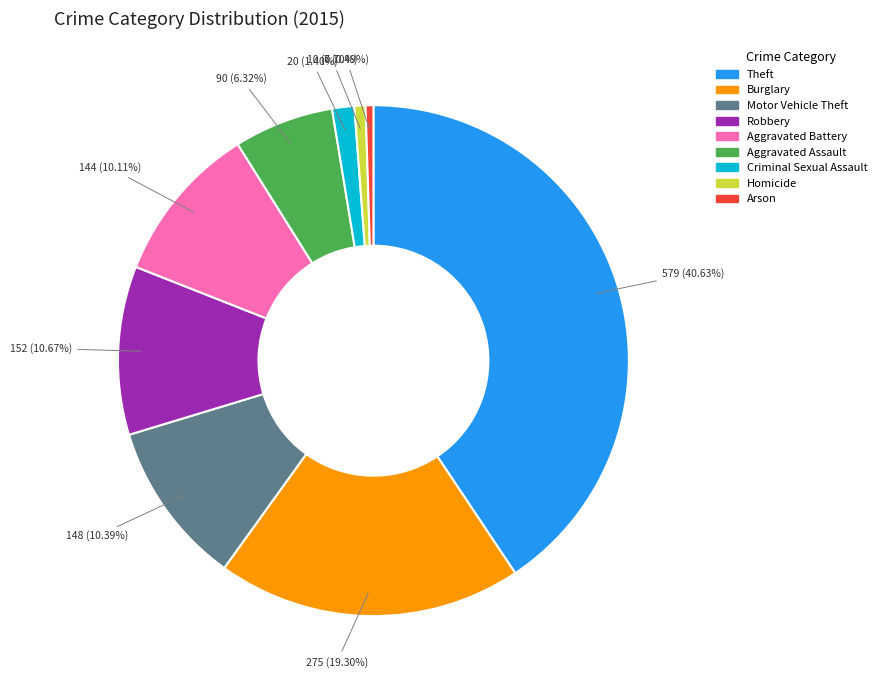

Does any single category account for the majority?

No